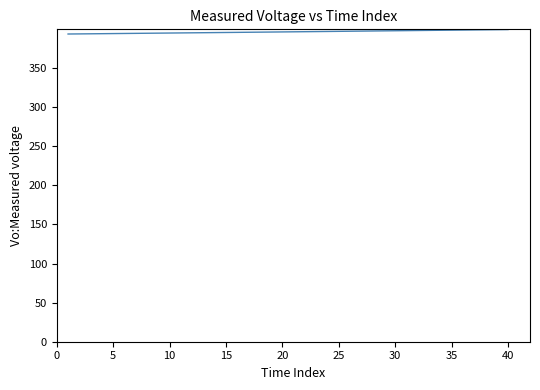

What is the maximum value shown in the chart?

399.4